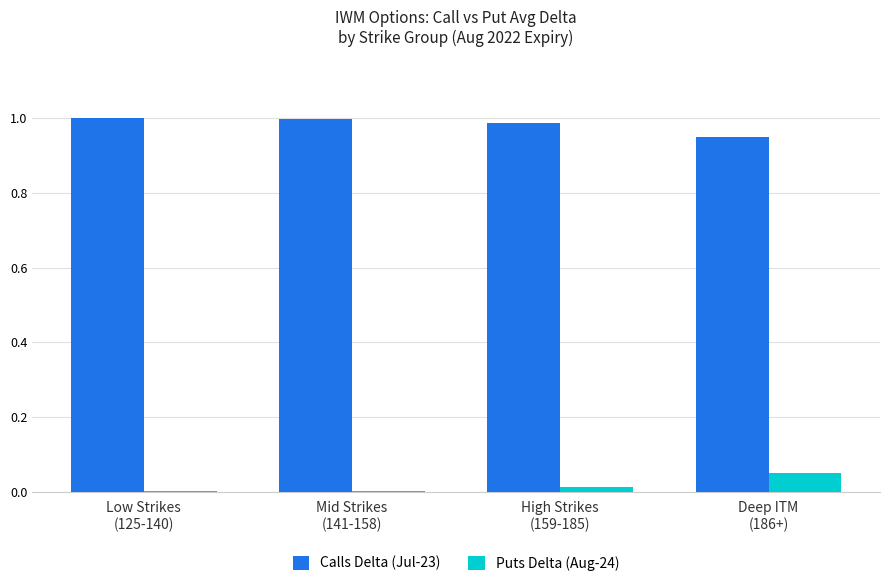

What are all the series names shown in the legend?

Calls Delta (Jul-23), Puts Delta (Aug-24)